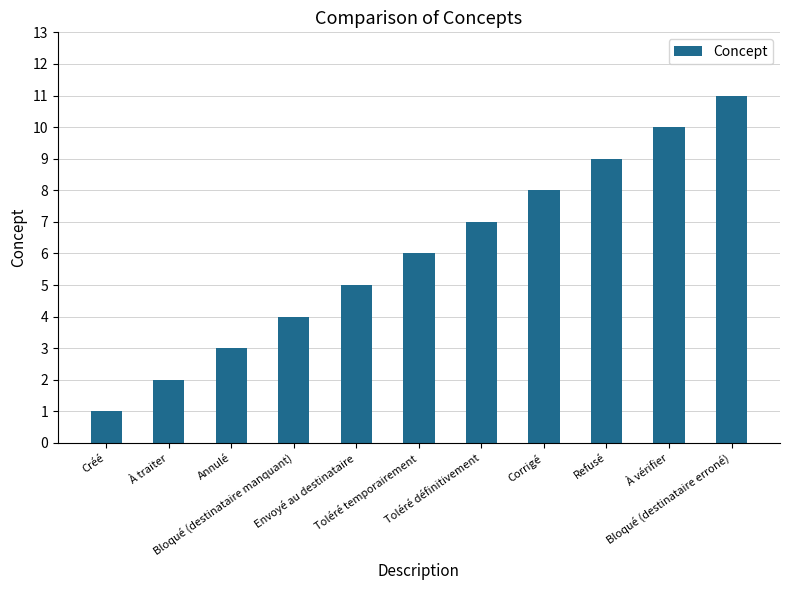

What is the label of the 4th bar from the right?

Corrigé